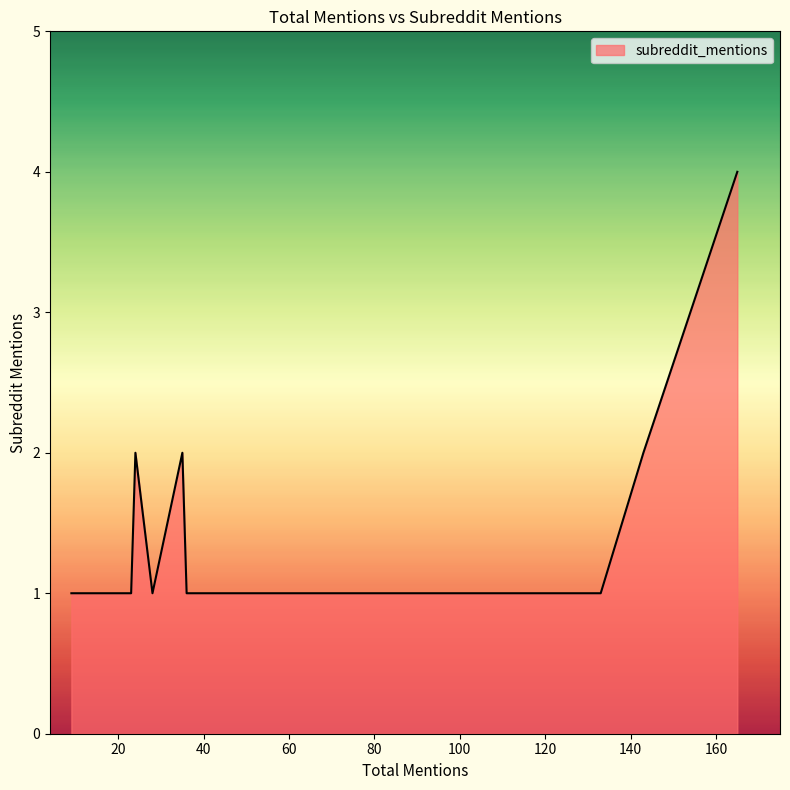

What is the maximum value shown in the chart?

4